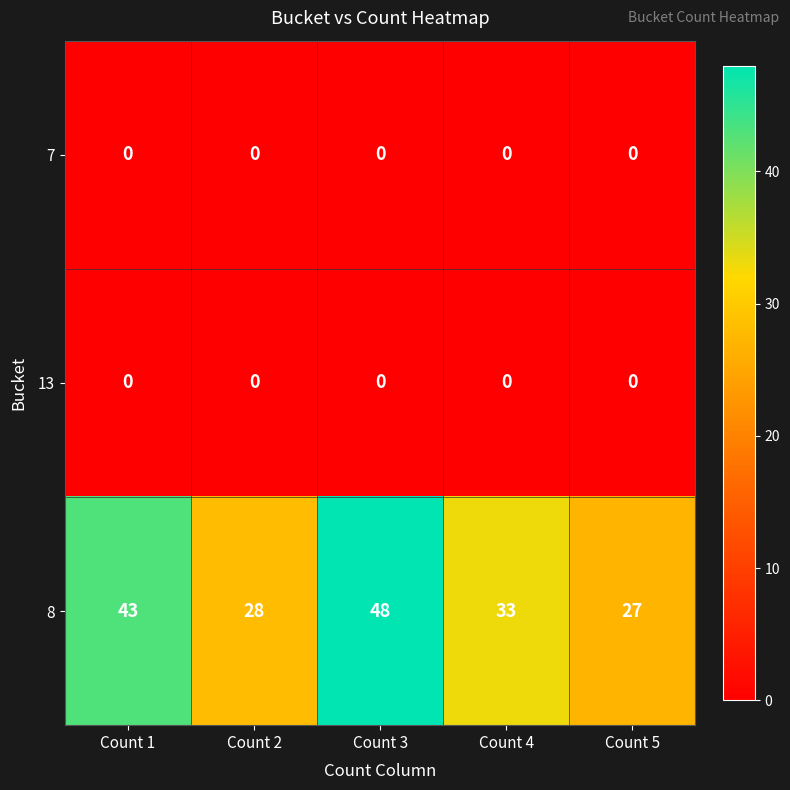

The value of 13 at Count 2 is 0. True or false?

True